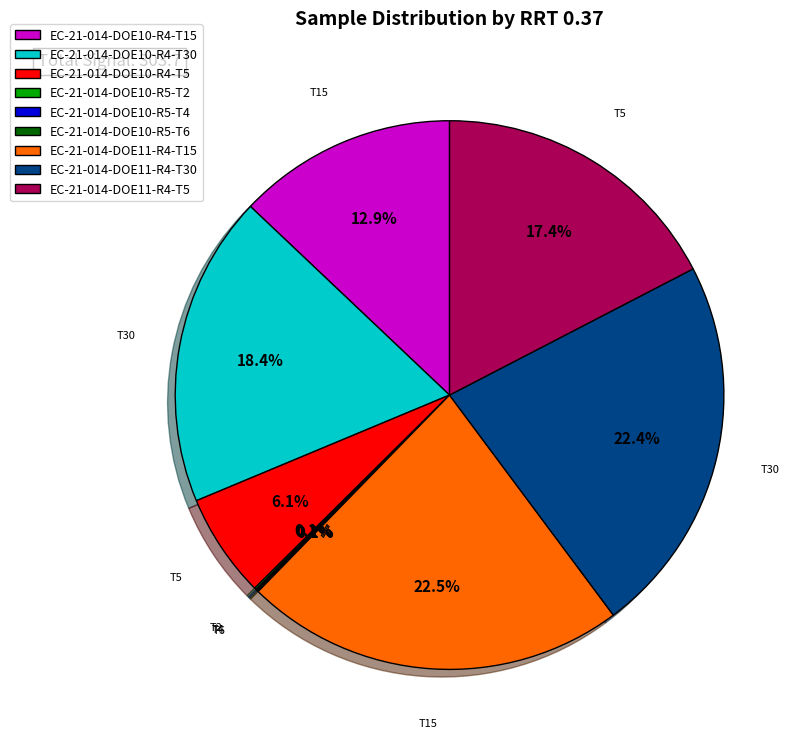

Approximately how many times larger is the value at EC-21-014-DOE11-R4-T30 compared to EC-21-014-DOE11-R4-T5?

1.3